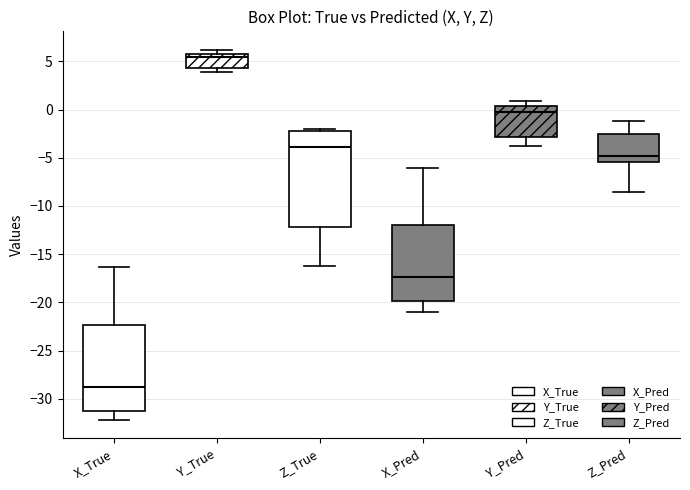

Comparing the boxes themselves (not the whiskers), which one is the tallest?

Z_True